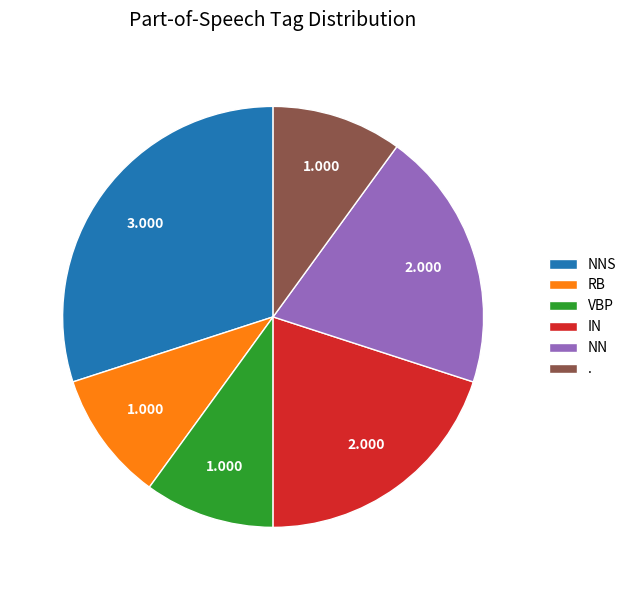

Is it true that . is 1% of the pie?

False